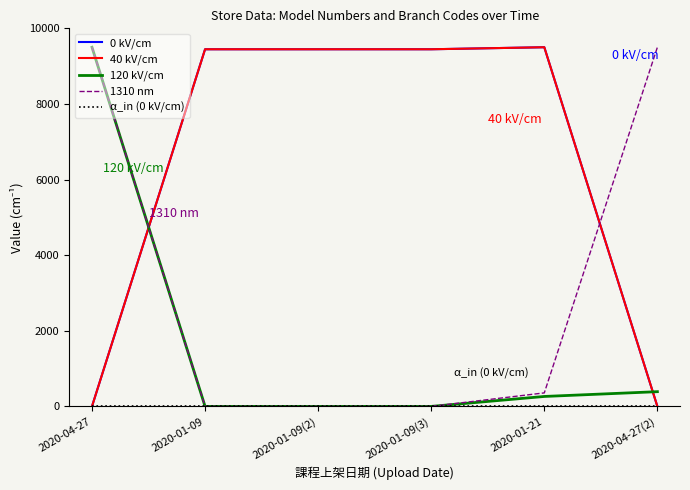

Does the chart display data point markers on the line(s)?

No